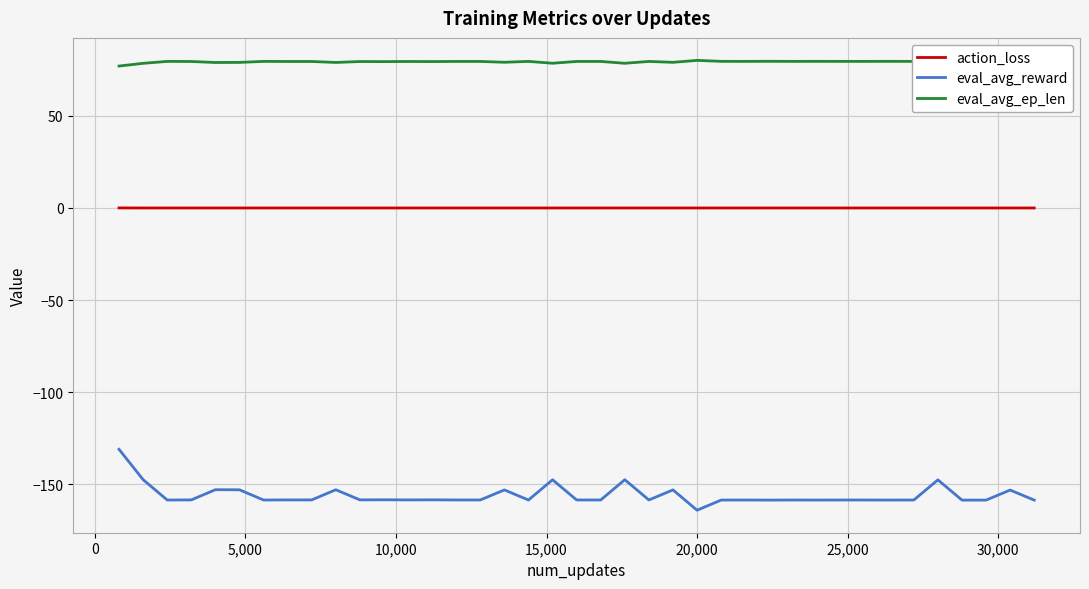

True or false: eval_avg_ep_len and action_loss intersect in this chart.

False